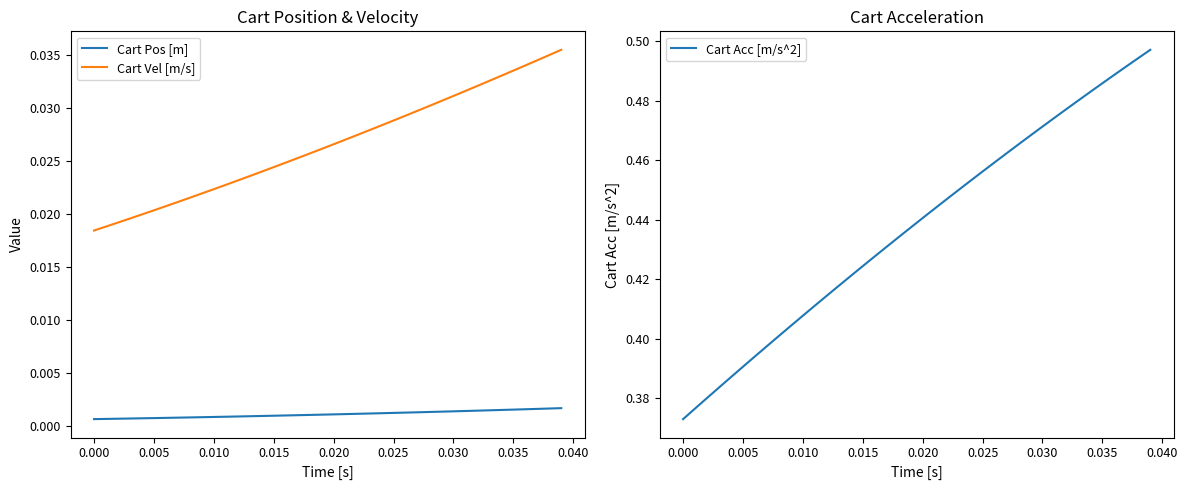

True or false: Cart Pos [m] has more than 0 interior local peaks.

False